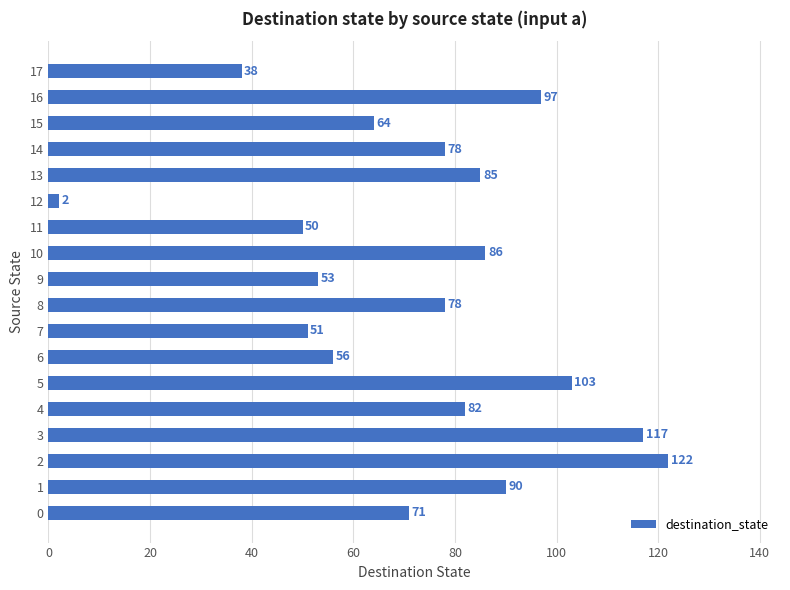

Count the number of categories in the chart.

18